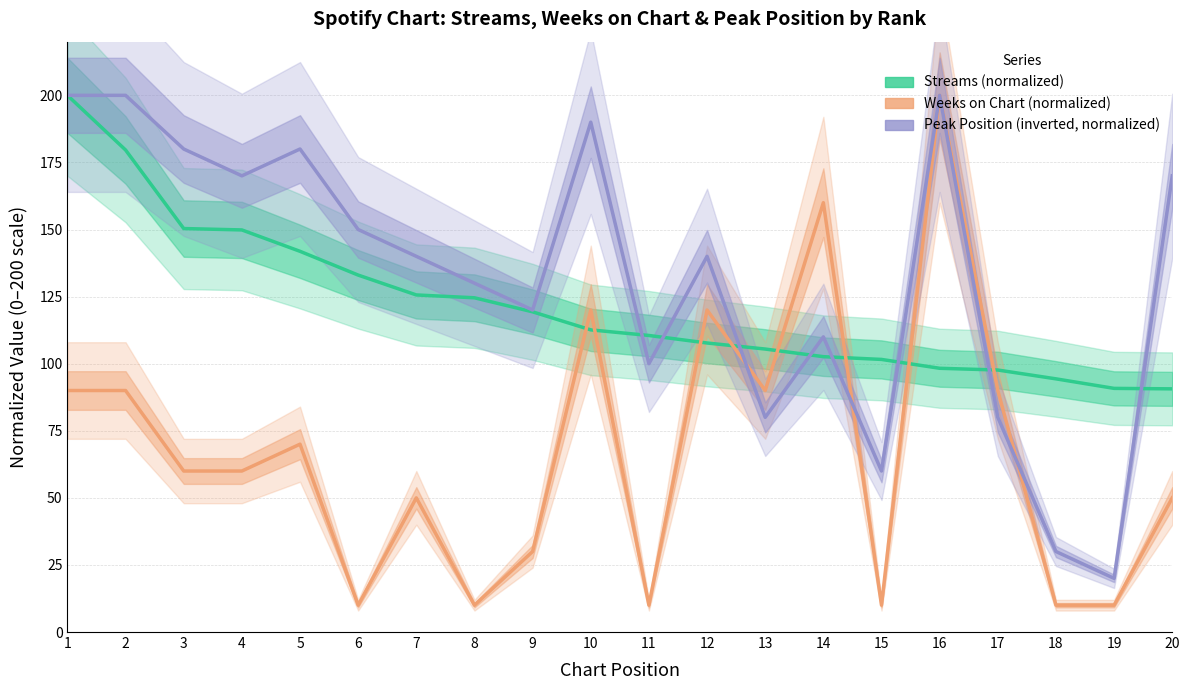

At how many categories does at least one series exceed 39?

20